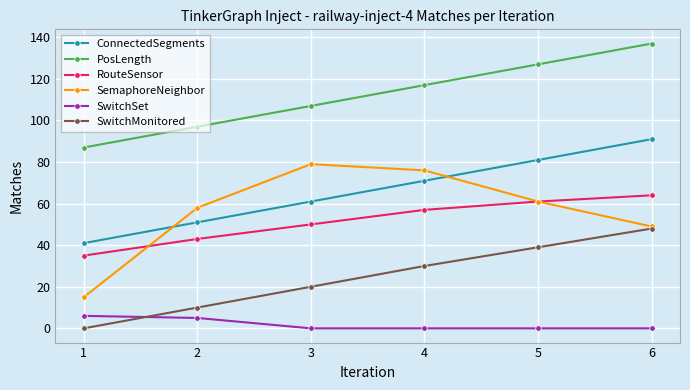

Reading left to right, list all the values displayed in this chart.

ConnectedSegments: 1=41	2=51	3=61	4=71	5=81	6=91
PosLength: 1=87	2=97	3=107	4=117	5=127	6=137
RouteSensor: 1=35	2=43	3=50	4=57	5=61	6=64
SemaphoreNeighbor: 1=15	2=58	3=79	4=76	5=61	6=49
SwitchSet: 1=6	2=5	3=0	4=0	5=0	6=0
SwitchMonitored: 1=0	2=10	3=20	4=30	5=39	6=48